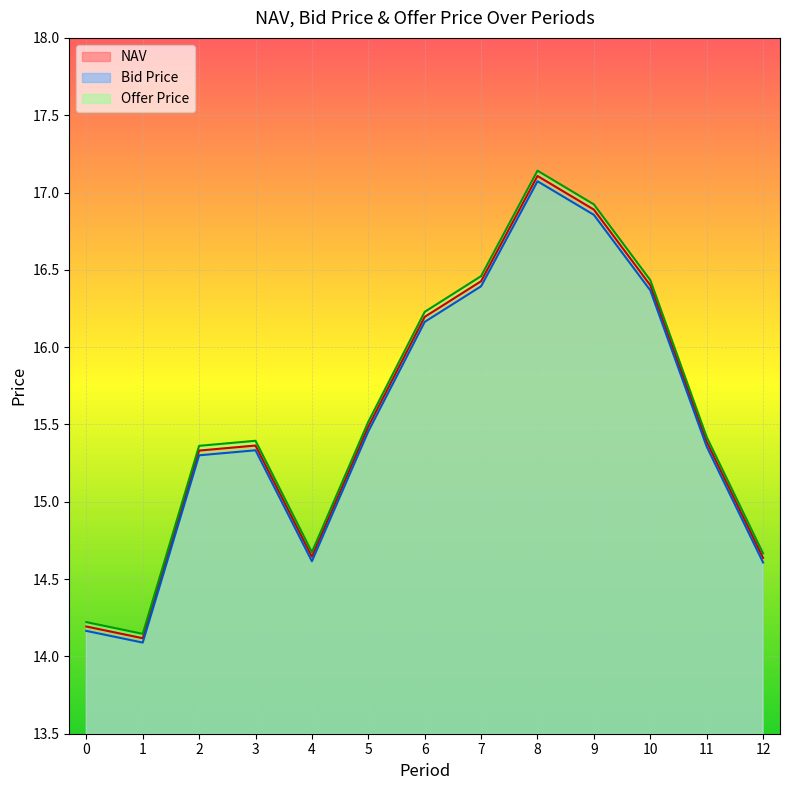

True or false: Bid Price and NAV intersect in this chart.

False